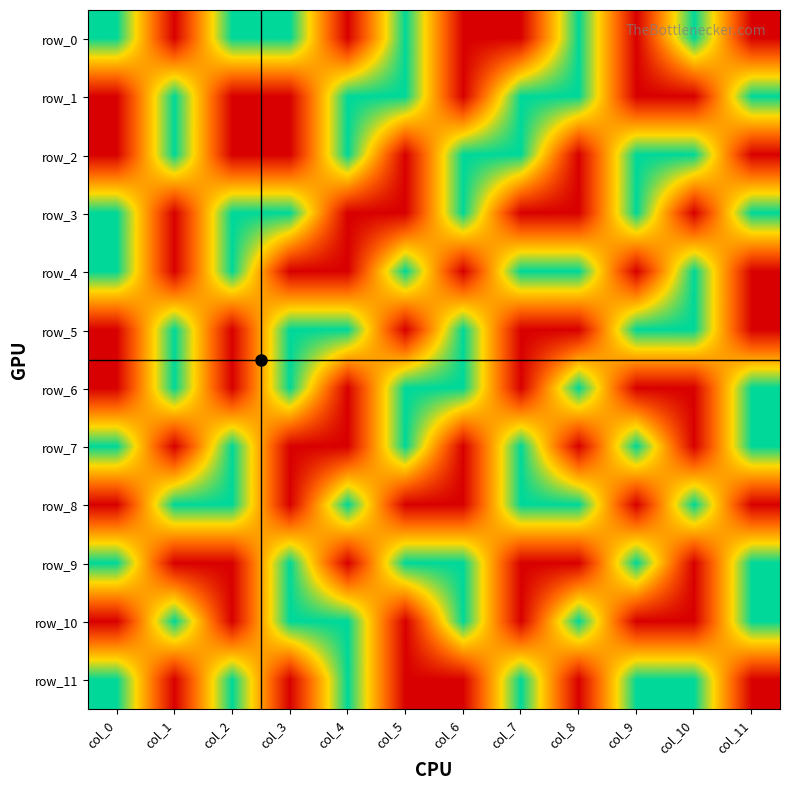

Reading right to left, list all the values displayed in this chart.

row_0: col_11=0	col_10=1	col_9=0	col_8=1	col_7=0	col_6=0	col_5=1	col_4=0	col_3=1	col_2=1	col_1=0	col_0=1
row_1: col_11=1	col_10=0	col_9=0	col_8=1	col_7=1	col_6=0	col_5=1	col_4=1	col_3=0	col_2=0	col_1=1	col_0=0
row_2: col_11=0	col_10=1	col_9=1	col_8=0	col_7=1	col_6=1	col_5=0	col_4=1	col_3=0	col_2=0	col_1=1	col_0=0
row_3: col_11=1	col_10=0	col_9=1	col_8=0	col_7=0	col_6=1	col_5=0	col_4=0	col_3=1	col_2=1	col_1=0	col_0=1
row_4: col_11=0	col_10=1	col_9=0	col_8=1	col_7=1	col_6=0	col_5=1	col_4=0	col_3=0	col_2=1	col_1=0	col_0=1
row_5: col_11=0	col_10=1	col_9=1	col_8=0	col_7=0	col_6=1	col_5=0	col_4=1	col_3=1	col_2=0	col_1=1	col_0=0
row_6: col_11=1	col_10=0	col_9=0	col_8=1	col_7=0	col_6=1	col_5=1	col_4=0	col_3=1	col_2=0	col_1=1	col_0=0
row_7: col_11=1	col_10=0	col_9=1	col_8=0	col_7=1	col_6=0	col_5=1	col_4=0	col_3=0	col_2=1	col_1=0	col_0=1
row_8: col_11=0	col_10=1	col_9=0	col_8=1	col_7=1	col_6=0	col_5=0	col_4=1	col_3=0	col_2=1	col_1=1	col_0=0
row_9: col_11=1	col_10=0	col_9=1	col_8=0	col_7=0	col_6=1	col_5=1	col_4=0	col_3=1	col_2=0	col_1=0	col_0=1
row_10: col_11=1	col_10=0	col_9=0	col_8=1	col_7=0	col_6=1	col_5=0	col_4=1	col_3=1	col_2=0	col_1=1	col_0=0
row_11: col_11=0	col_10=1	col_9=1	col_8=0	col_7=1	col_6=0	col_5=0	col_4=1	col_3=0	col_2=1	col_1=0	col_0=1